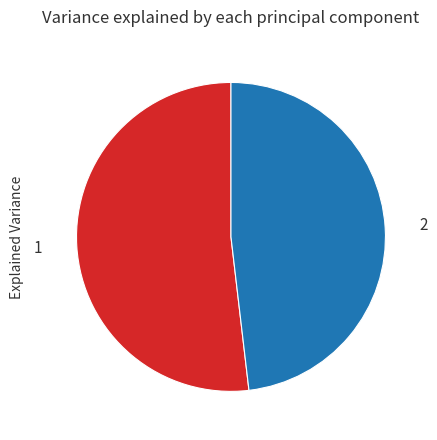

Is there any slice that represents more than half of the pie?

Yes